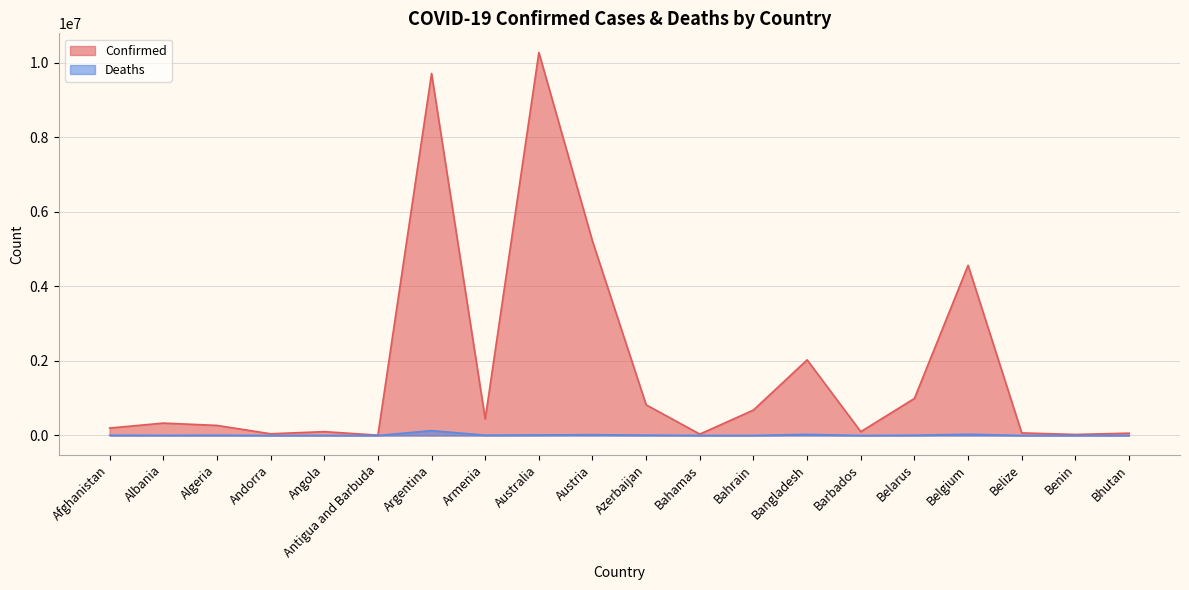

Where is Confirmed nearest to the value 5141788?

Austria